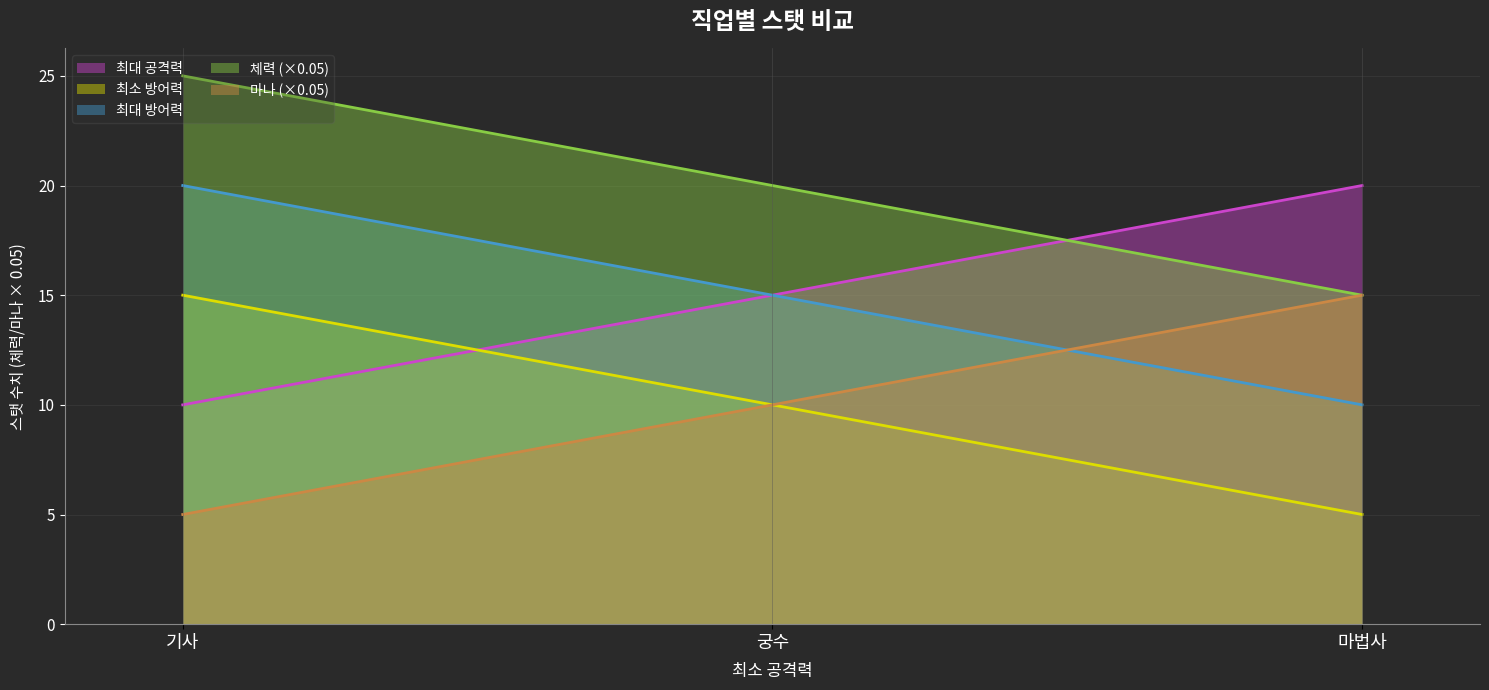

How many lines are shown in the chart?

5